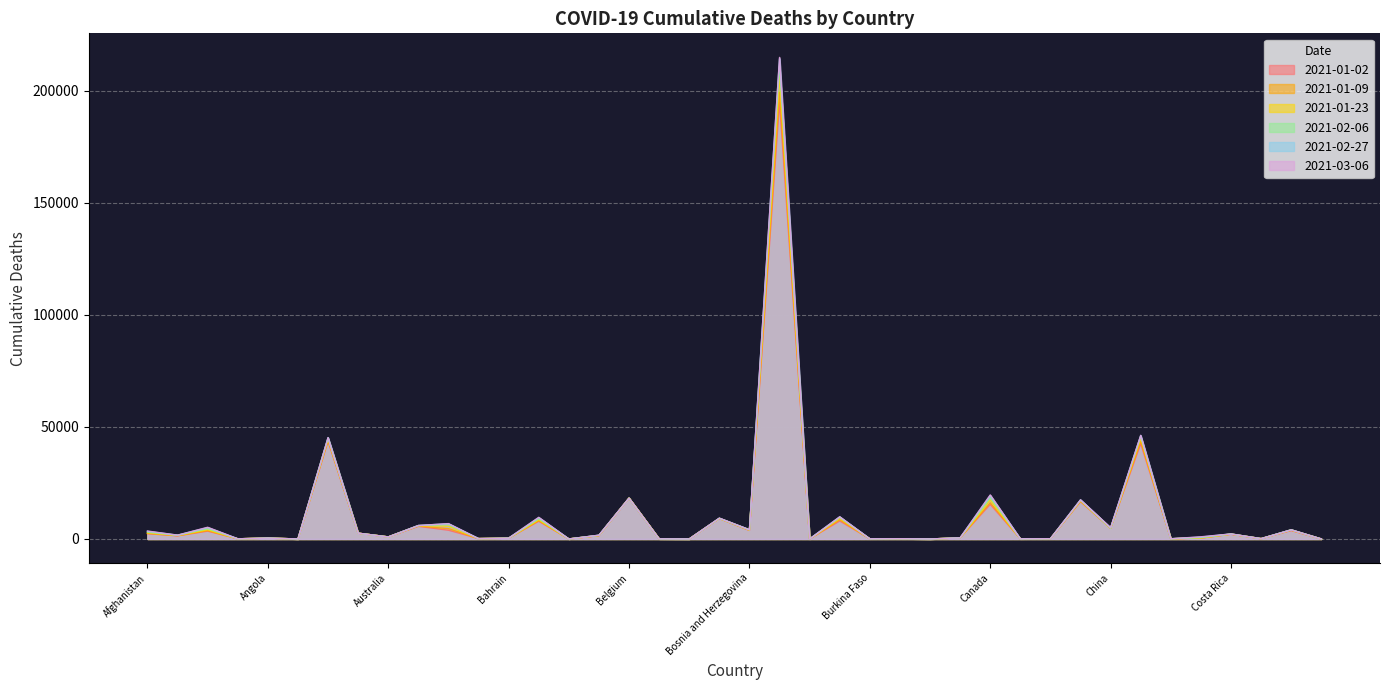

How many values in the 2021-02-27 series are below 1681?

20